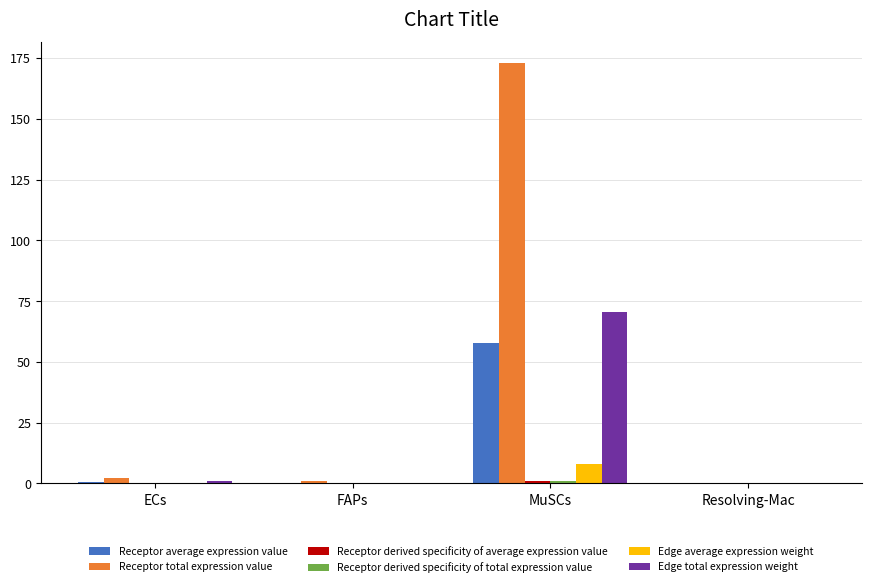

Read the Edge total expression weight value at MuSCs.

70.4